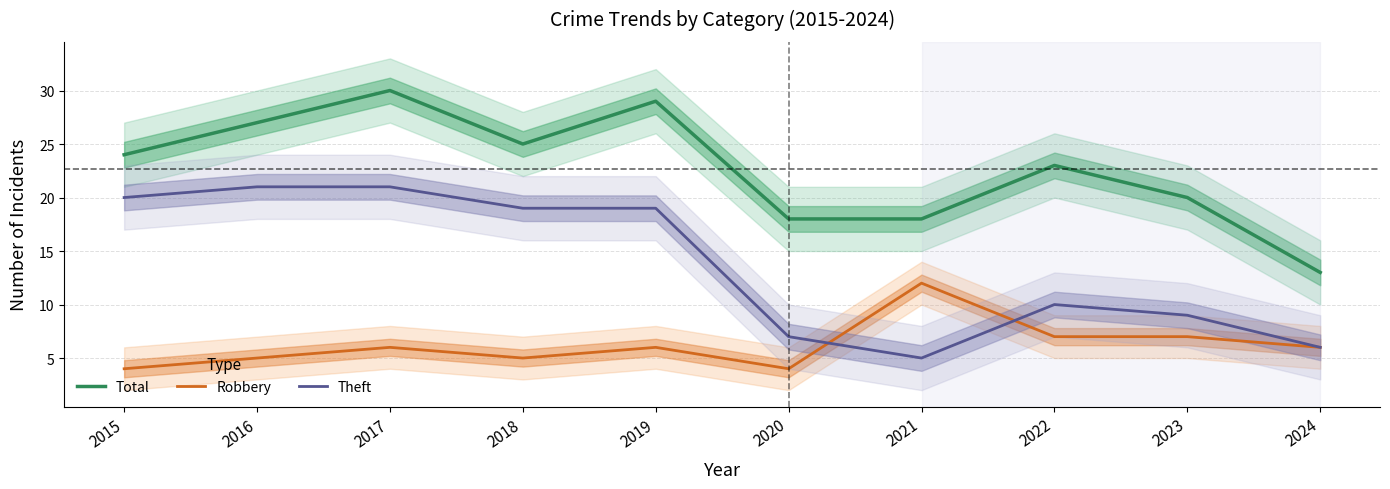

True or false: Total and Robbery cross at least once.

False